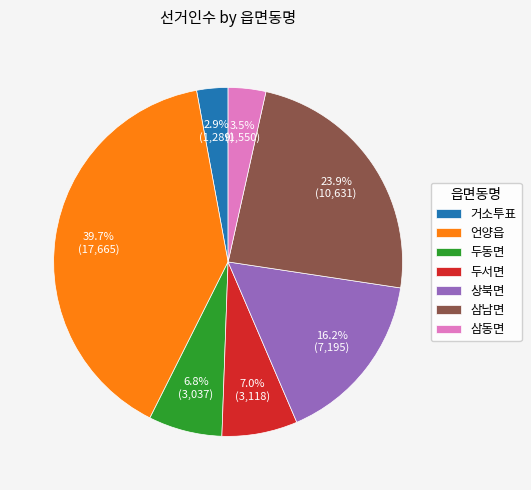

Which category has the smallest portion of the pie?

거소투표